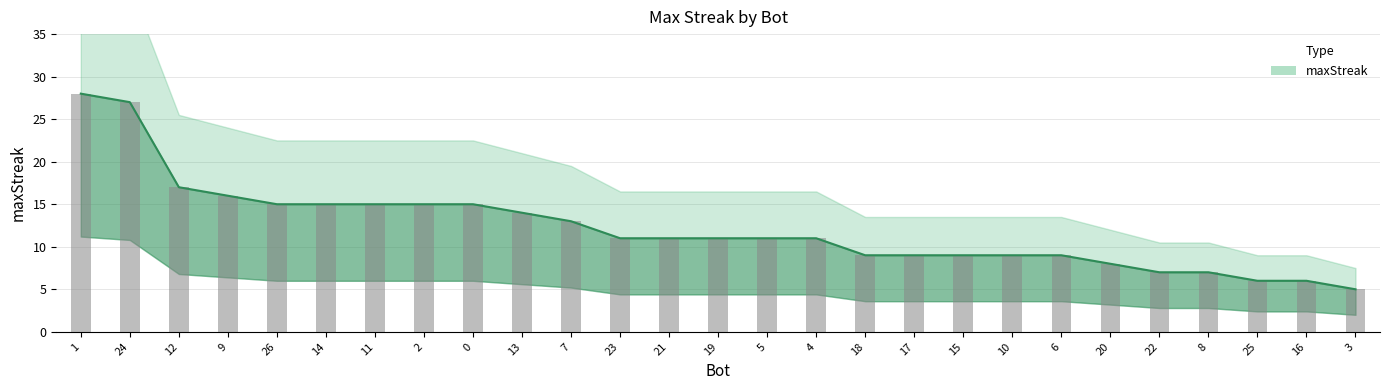

How many data points are less than 11?

11